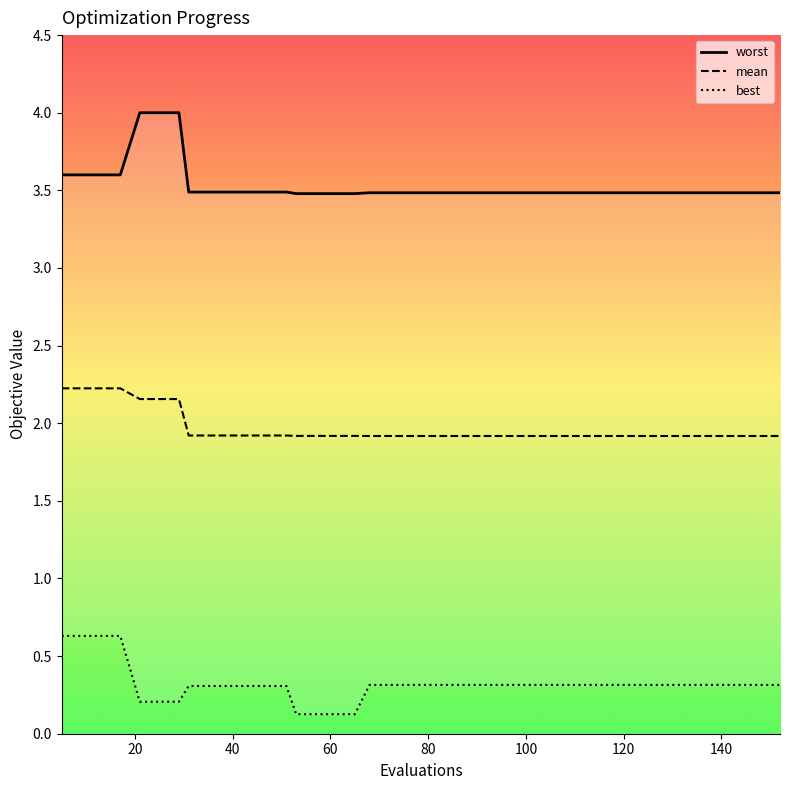

How many data points does each series have?

40